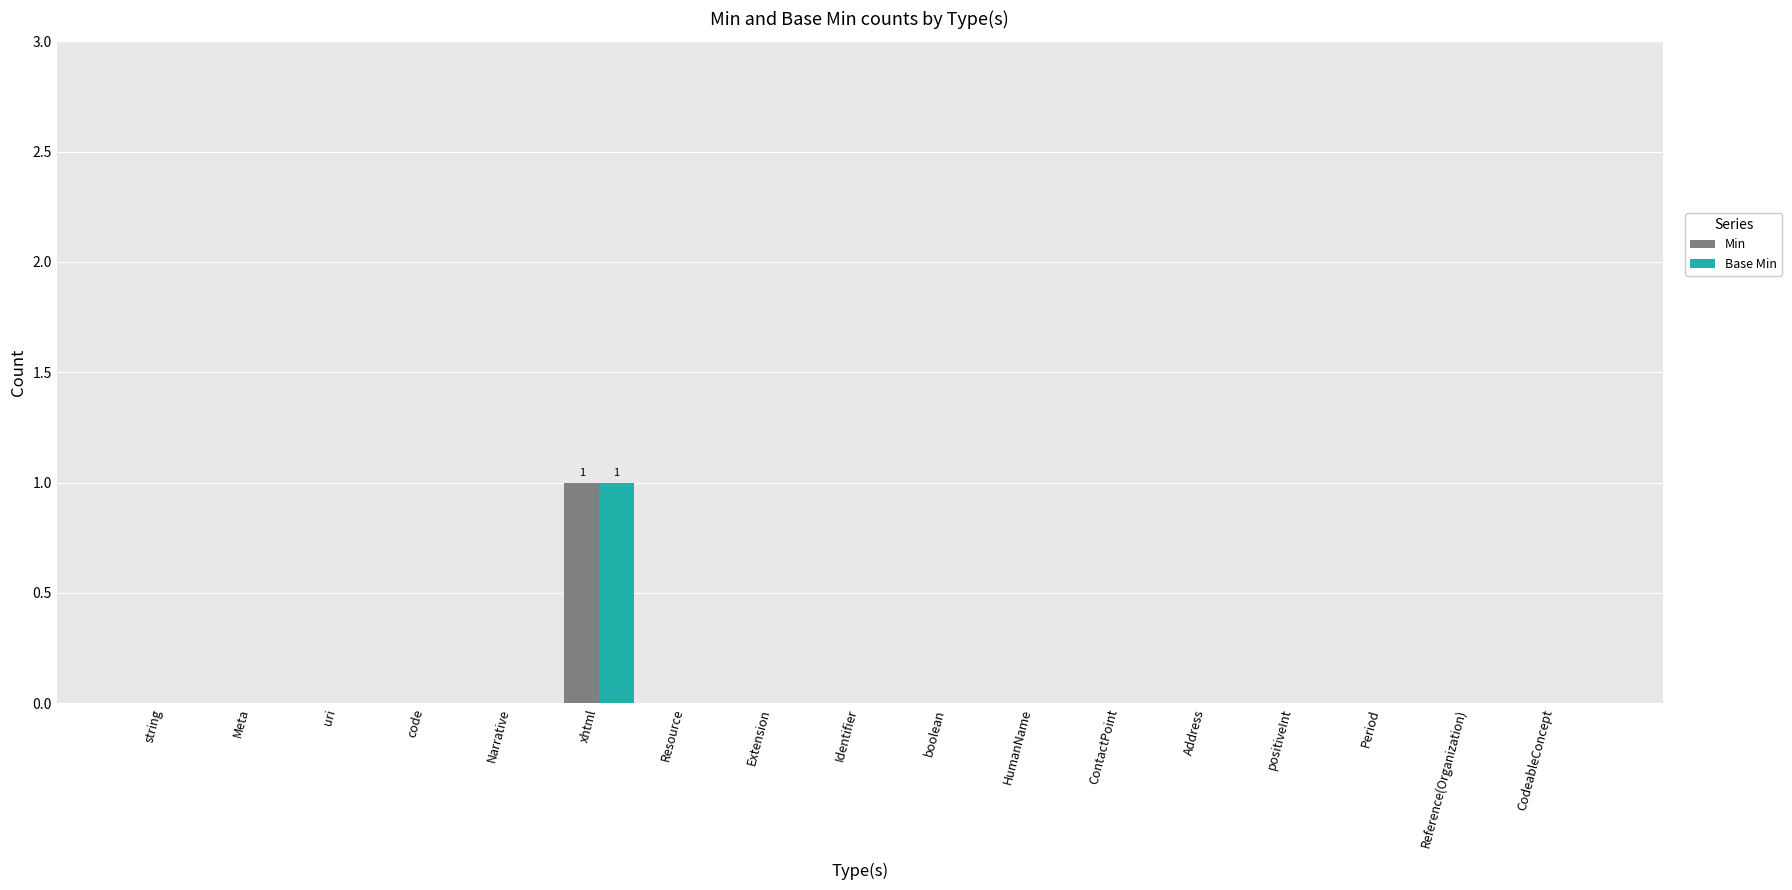

Which label corresponds to the largest value in the chart?

xhtml